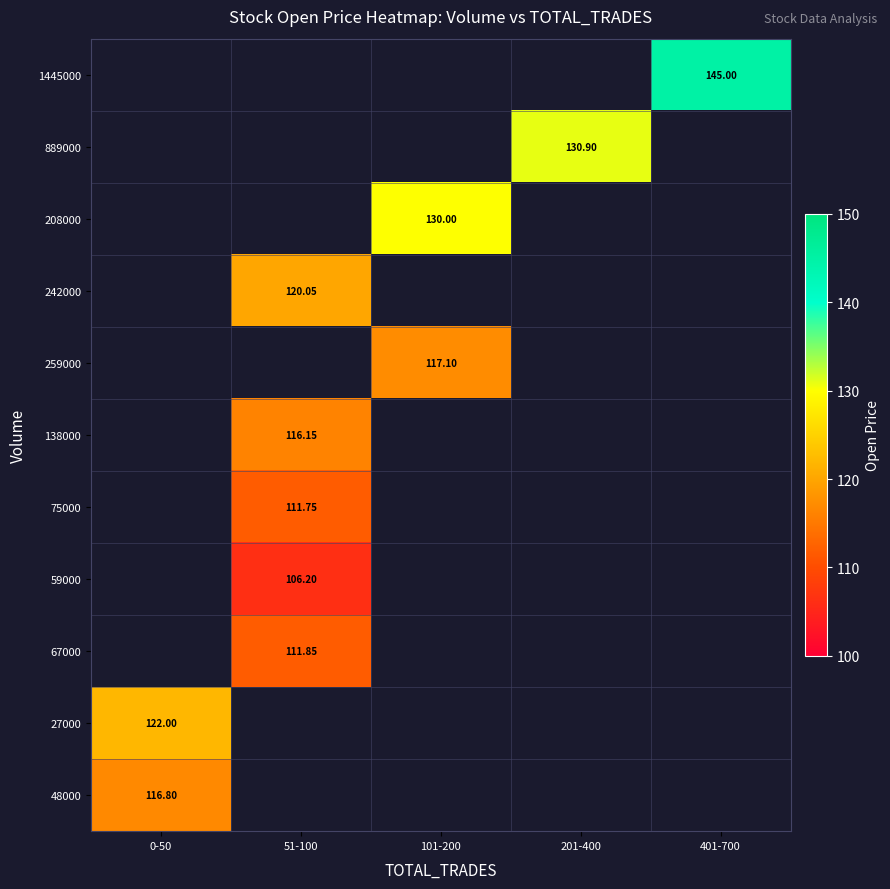

What is the smallest value displayed?

106.2